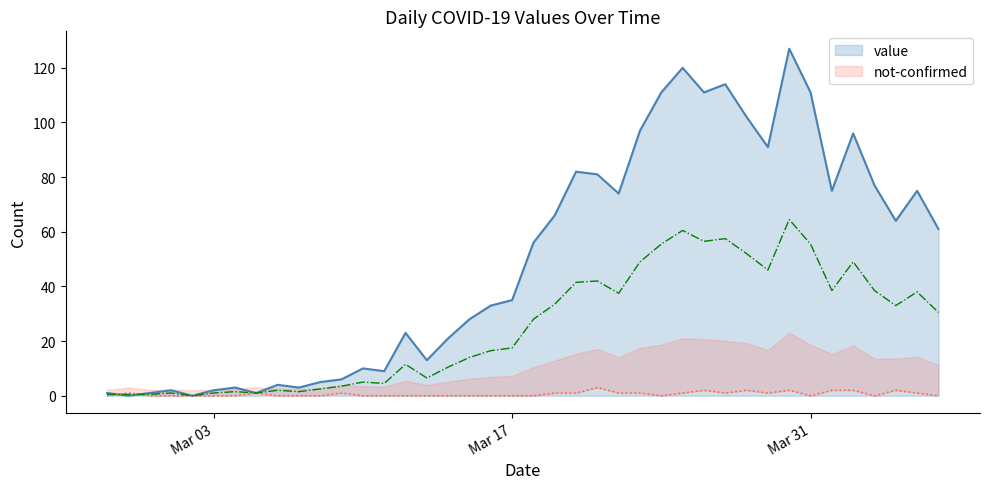

Reading left to right, extract all data points from this chart.

value: 1	0	1	2	0	2	3	1	4	3	5	6	10	9	23	13	21	28	33	35	56	66	82	81	74	97	111	120	111	114	102	91	127	111	75	96	77	64	75	61
not-confirmed: 0	1	0	0	0	0	0	1	0	0	0	1	0	0	0	0	0	0	0	0	0	1	1	3	1	1	0	1	2	1	2	1	2	0	2	2	0	2	1	0